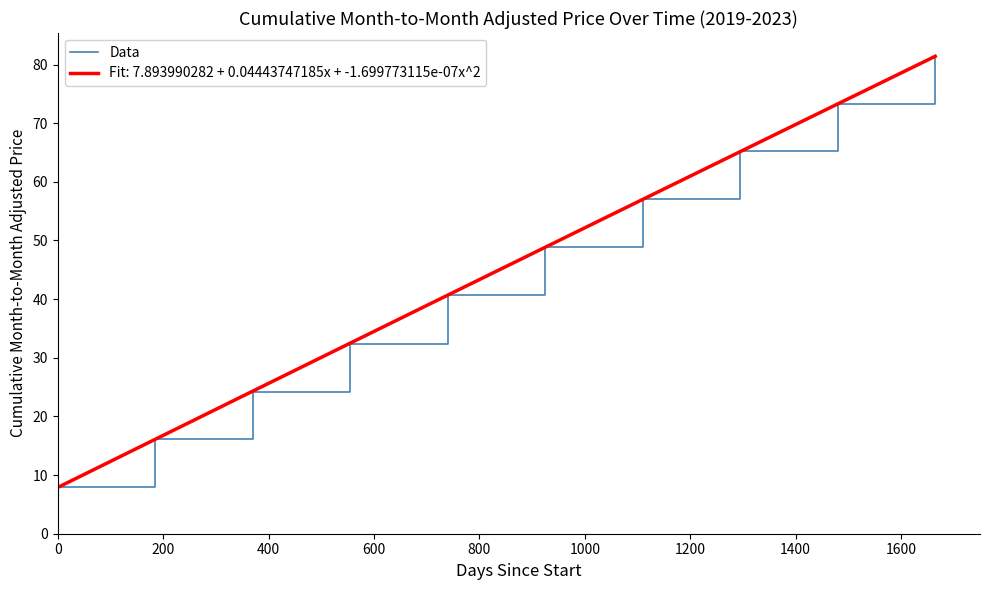

What is the lowest value of the Data series?

8.0